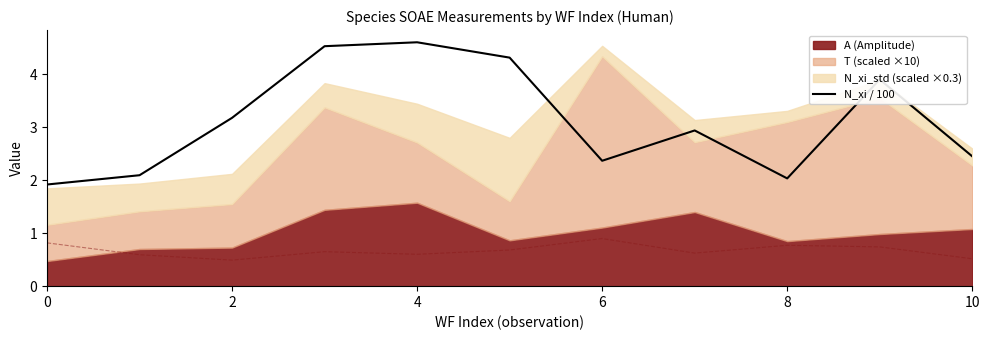

The N_xi / 100 series shows 0.8 at 10. True or false?

False